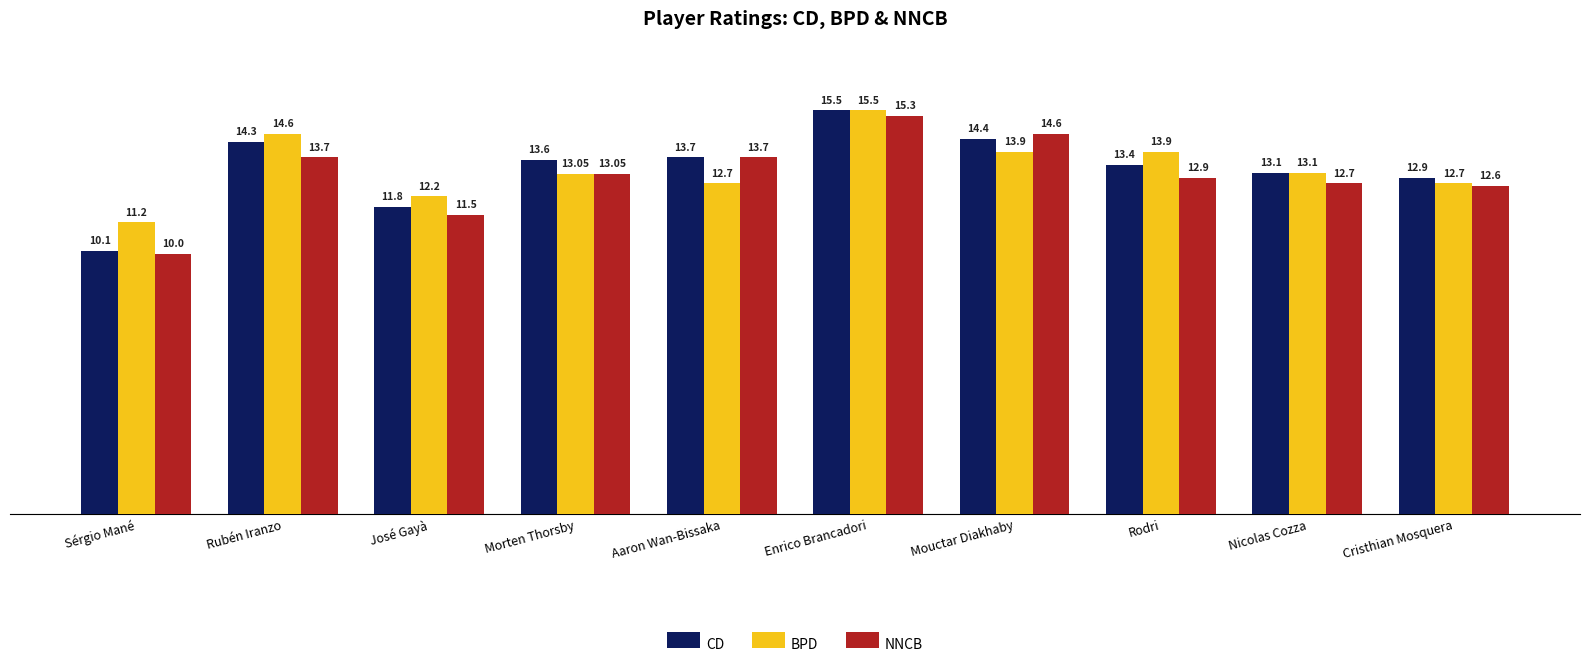

What is the sum of all CD values?

132.8